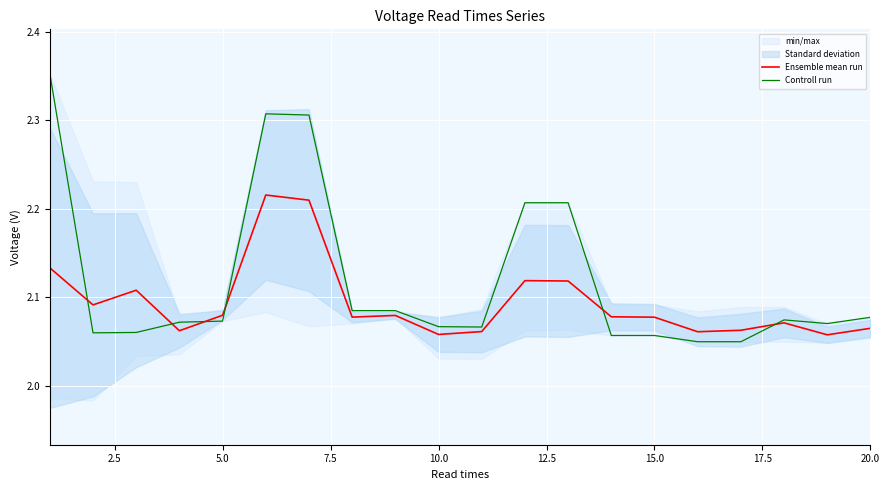

The value of Ensemble mean run at 20.0 is 1.4. True or false?

False